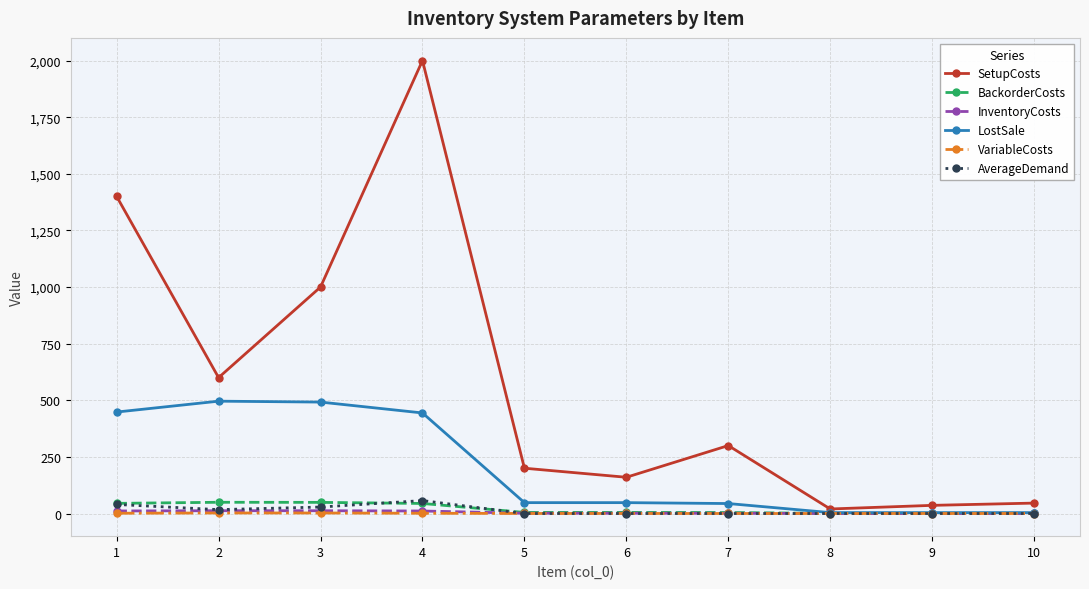

What is the greatest value displayed?

2000.0